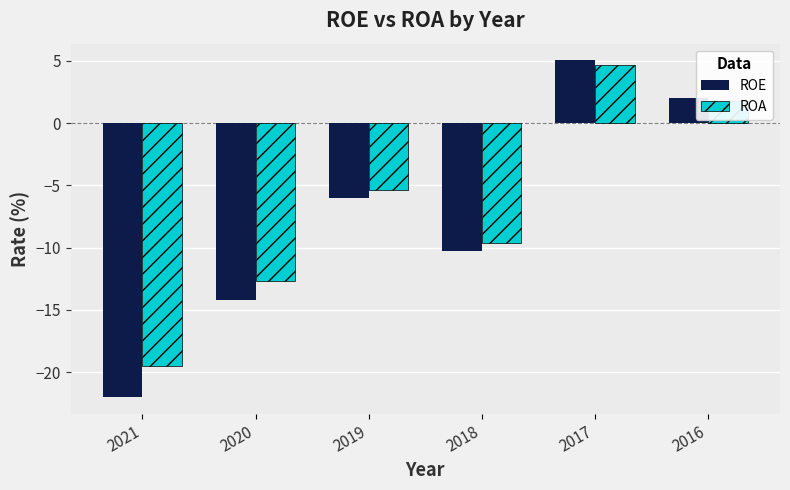

Which series has the largest total across all categories?

ROA